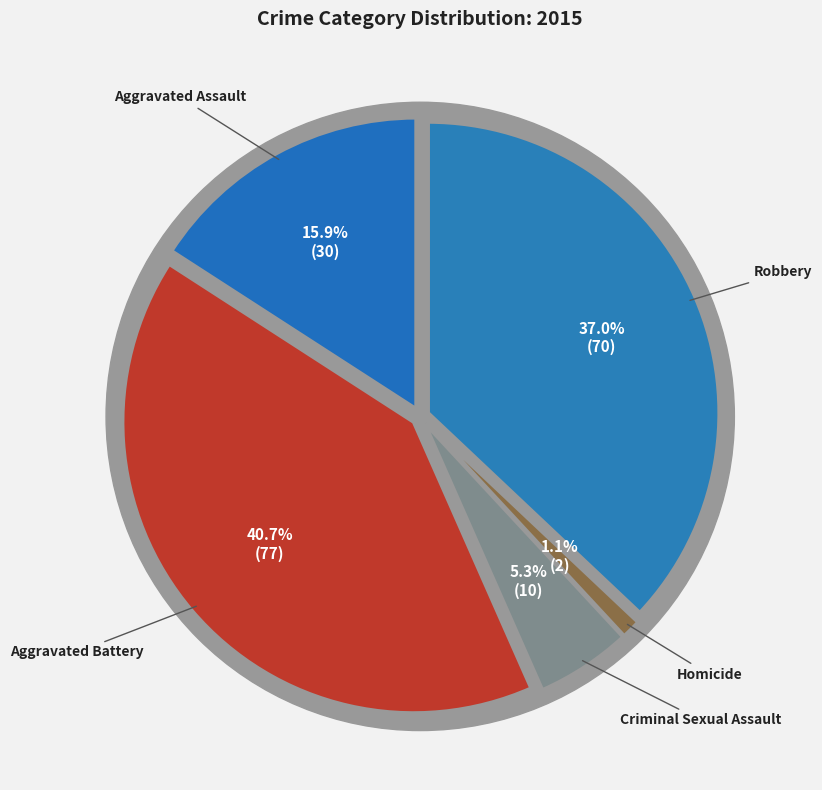

Which has a higher value, Homicide or Criminal Sexual Assault?

Criminal Sexual Assault